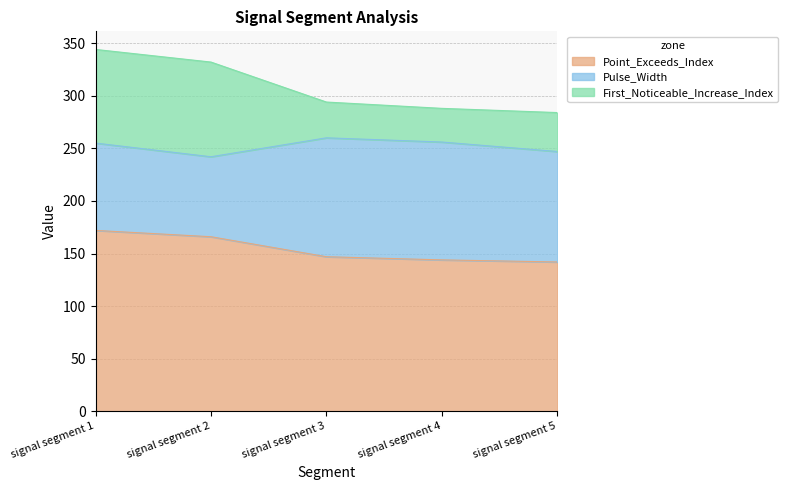

Read the Point_Exceeds_Index value at signal segment 1.

172